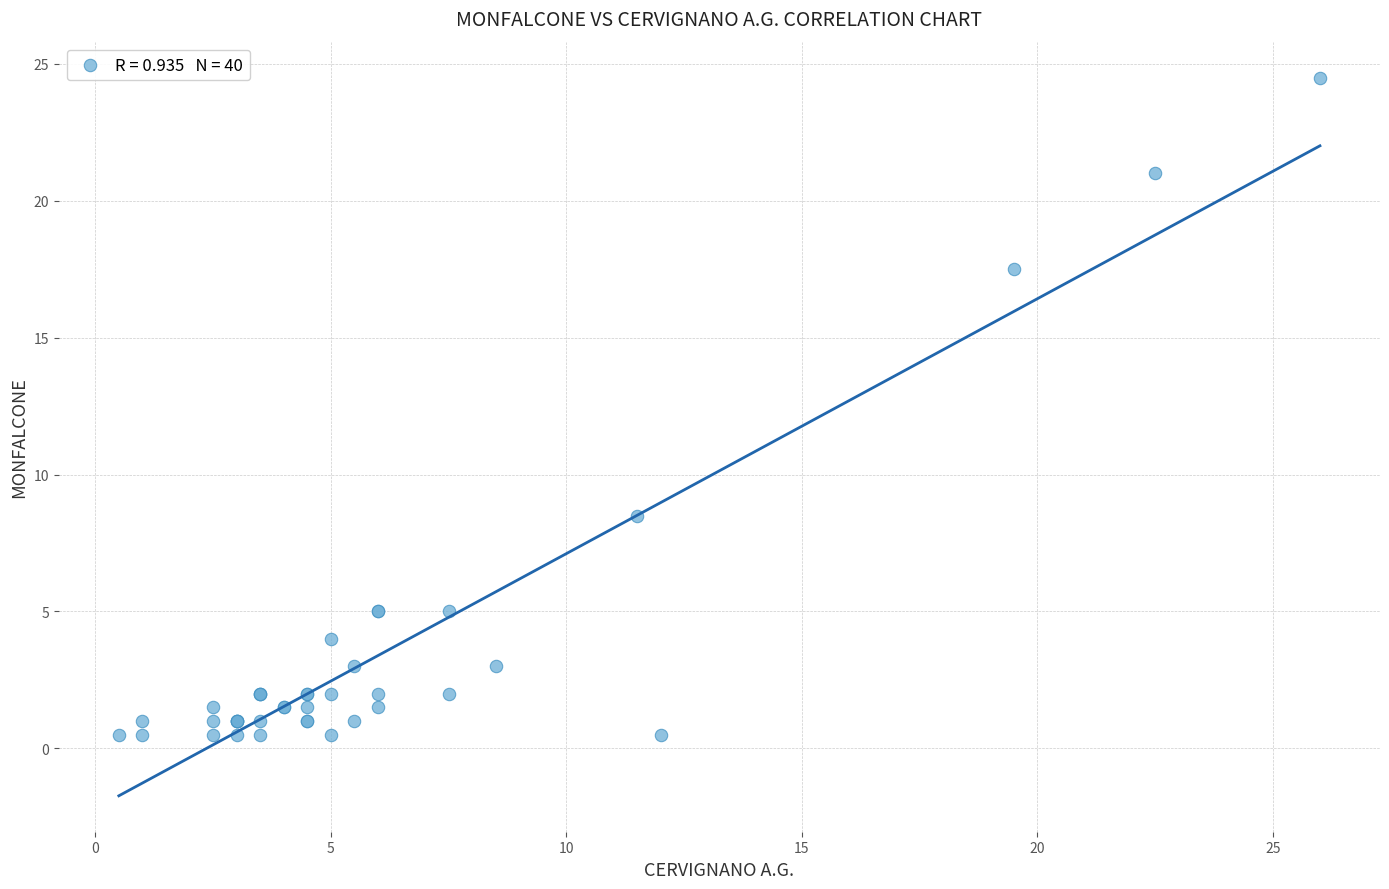

What Y value in the scatter plot is closest to 12?

8.5